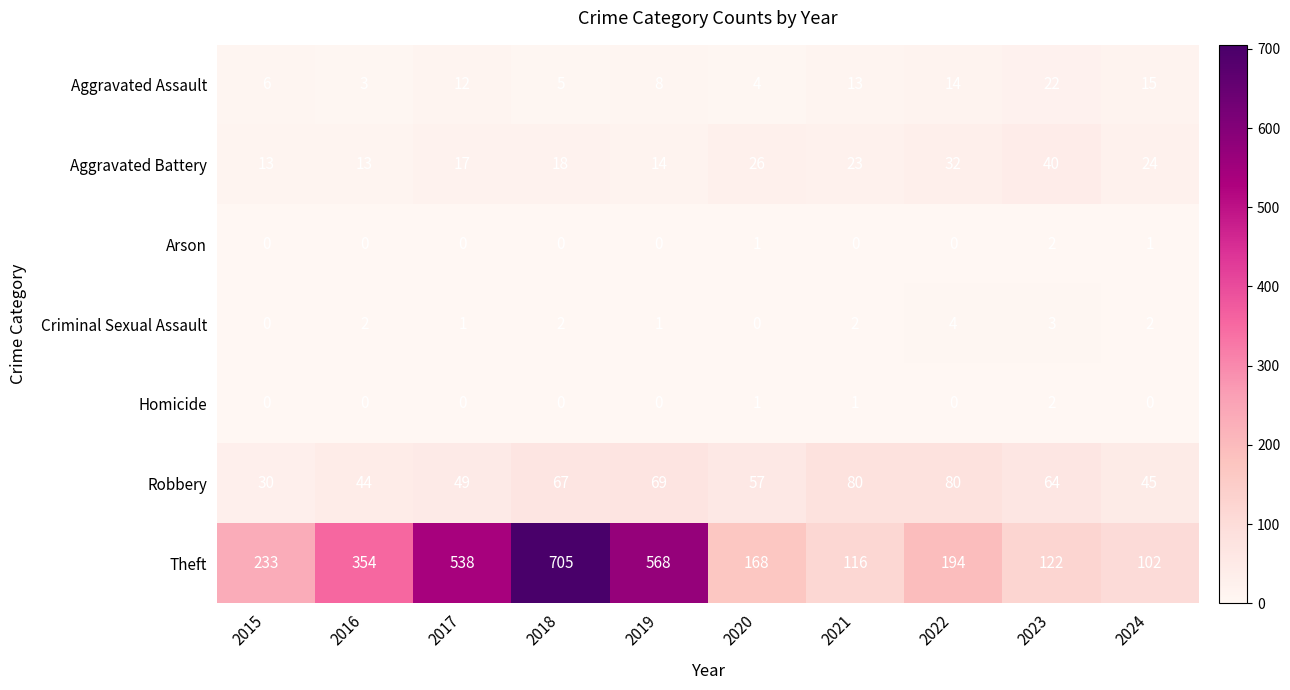

The Homicide series shows 1 at 2016. True or false?

False